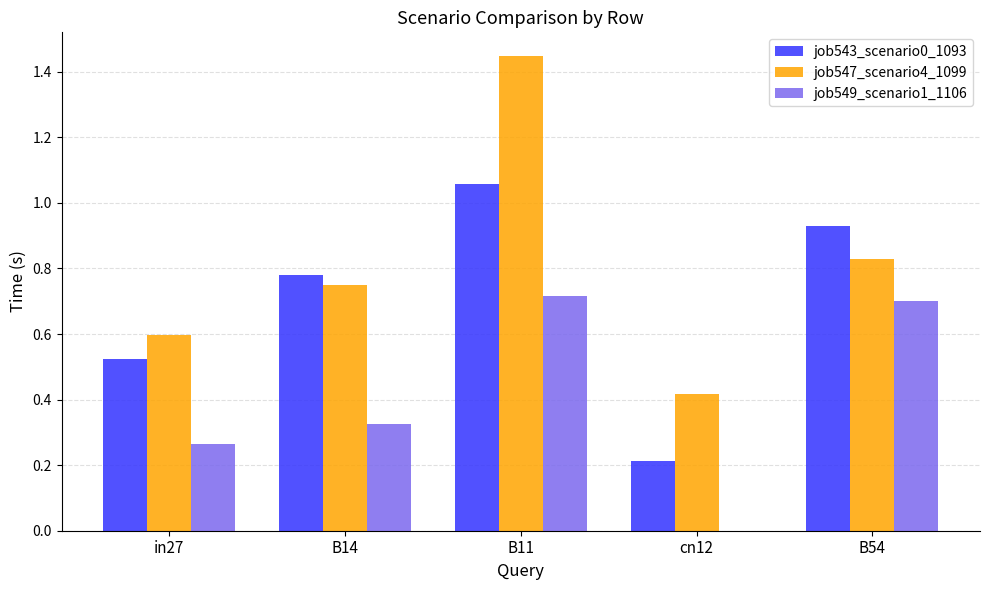

At which category does the chart reach its peak across all series?

B11